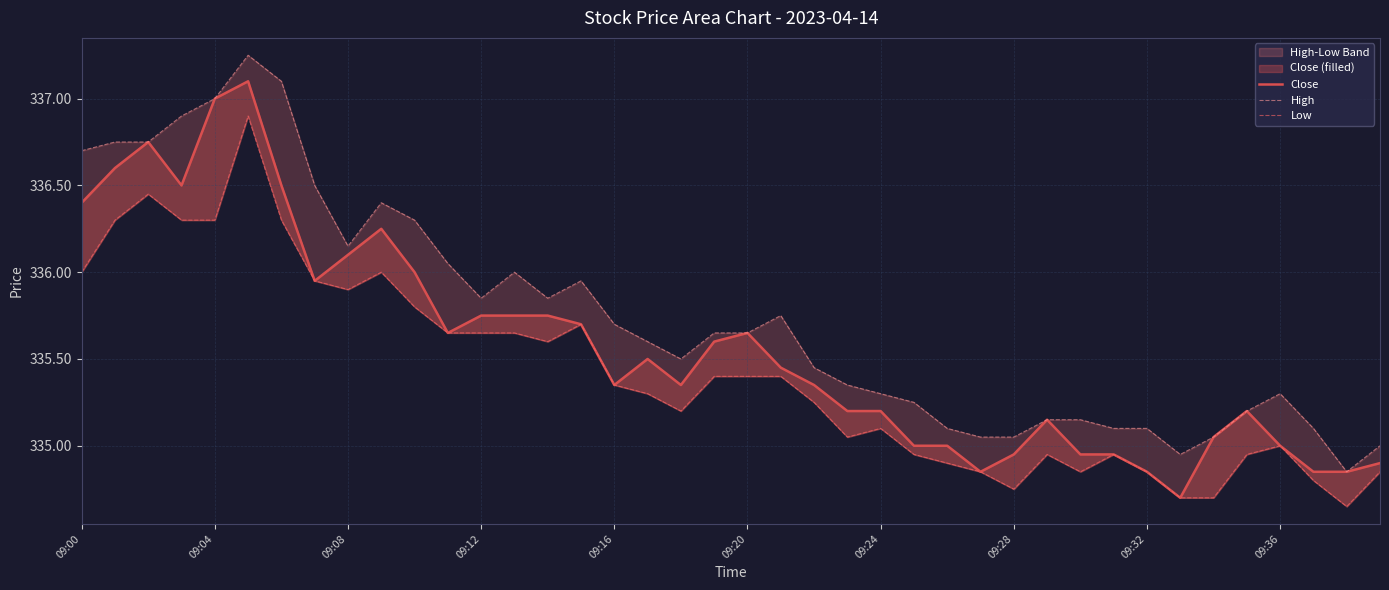

How many data points in High are above 335?

37